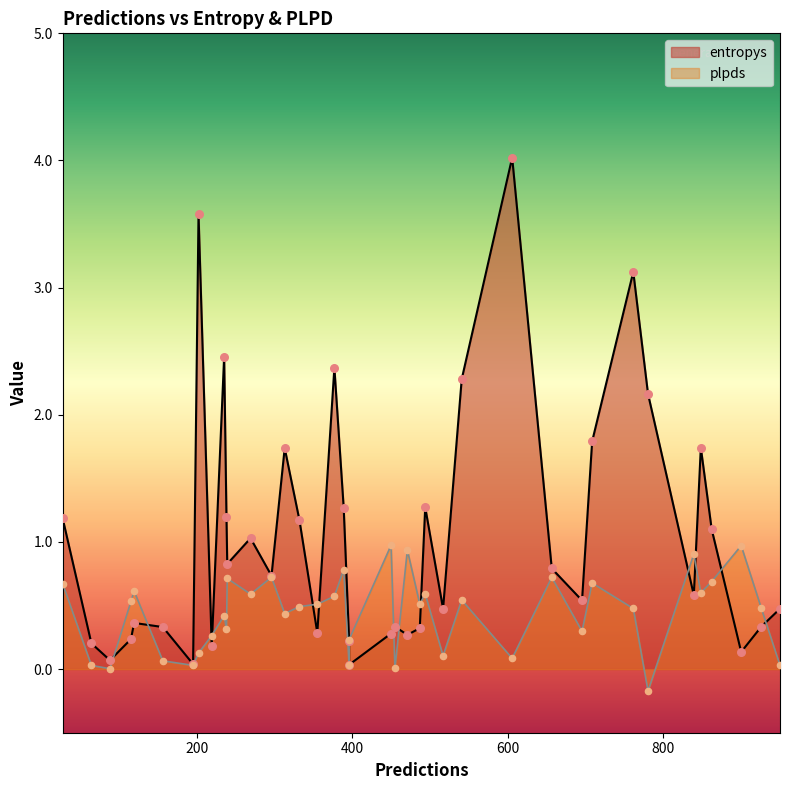

At how many categories does at least one series exceed 0?

40